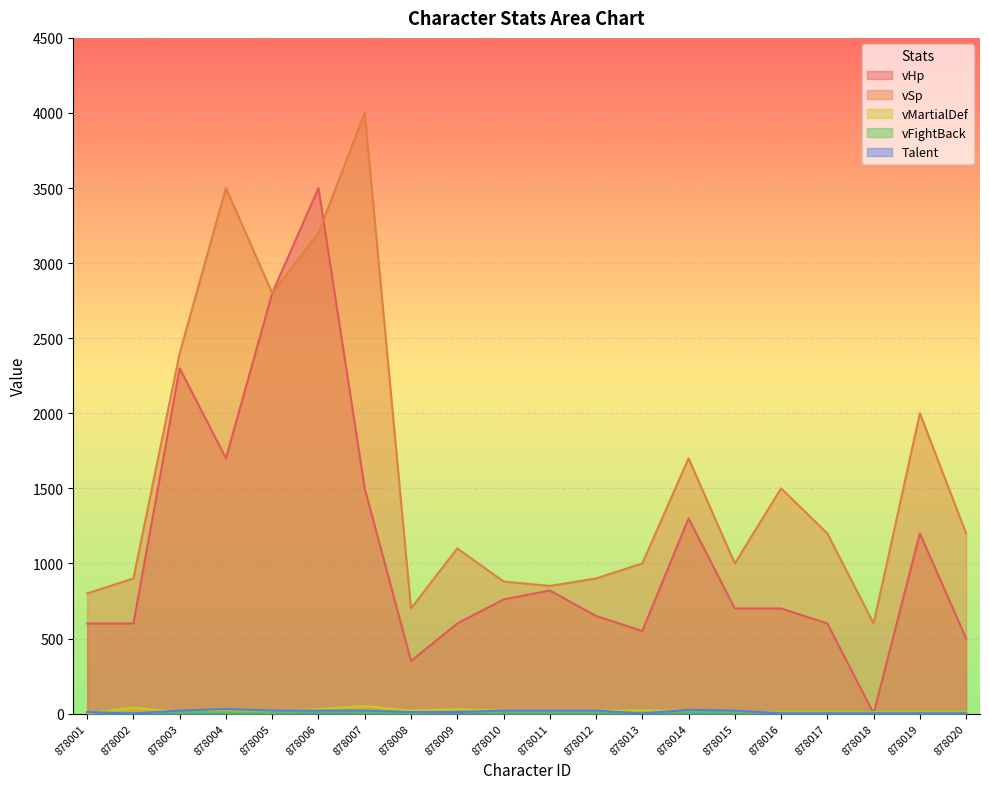

What is the value of the vFightBack point at the 19th from the left?

6